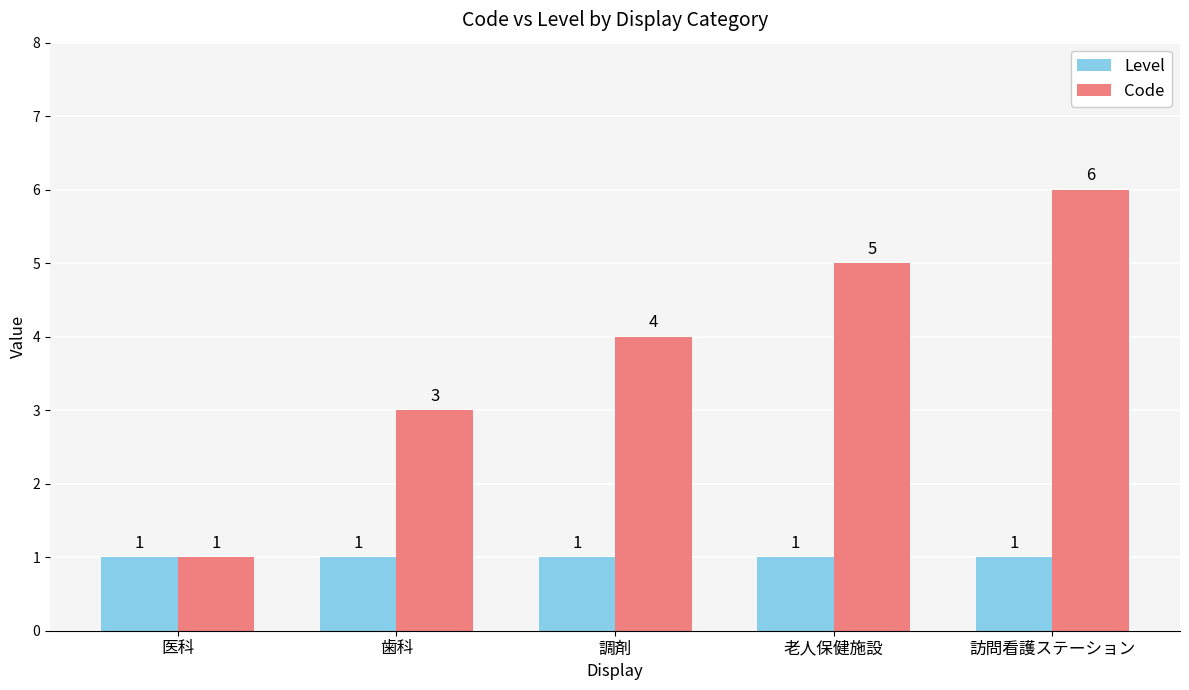

What value does the Code series have at 訪問看護ステーション?

6